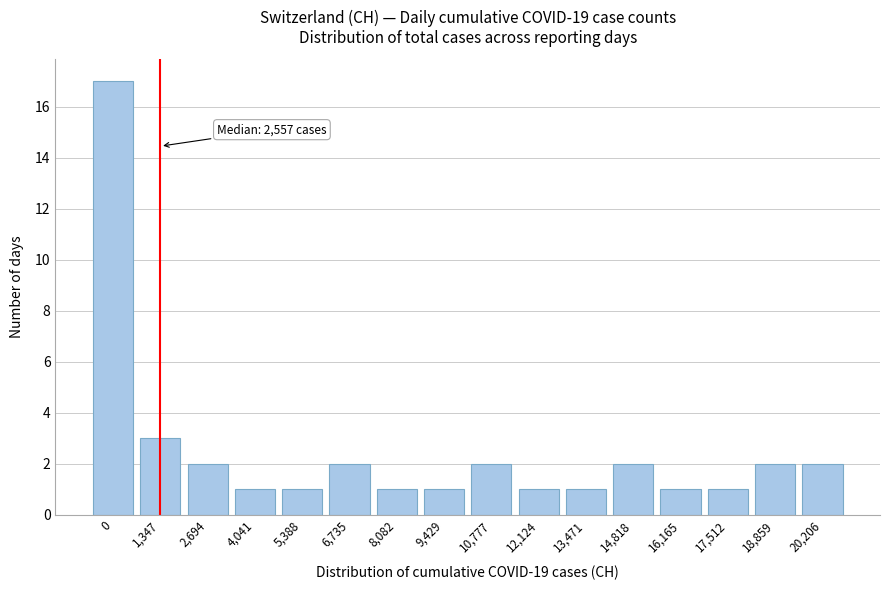

Reading right to left, transcribe all the data shown in this chart.

20,206=2	18,859=2	17,512=1	16,165=1	14,818=2	13,471=1	12,124=1	10,777=2	9,429=1	8,082=1	6,735=2	5,388=1	4,041=1	2,694=2	1,347=3	0=17